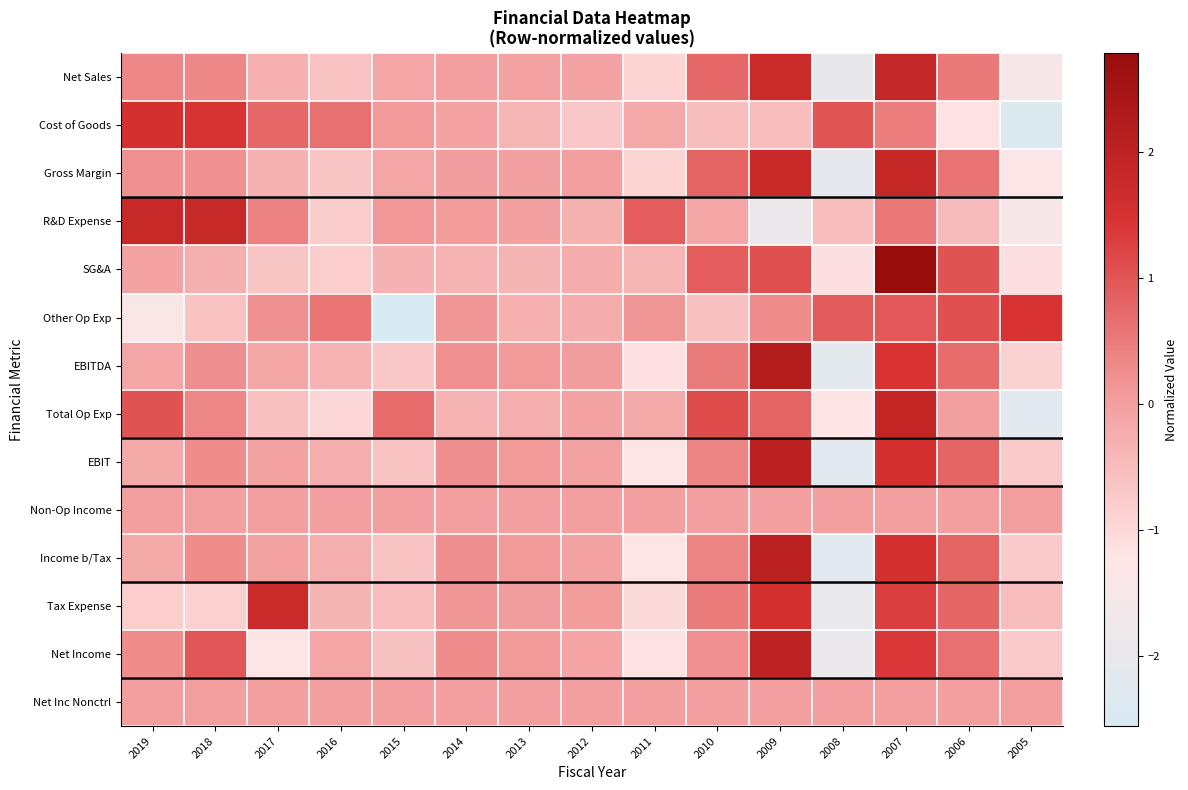

What is the total value across all series at 2008?

-15.4